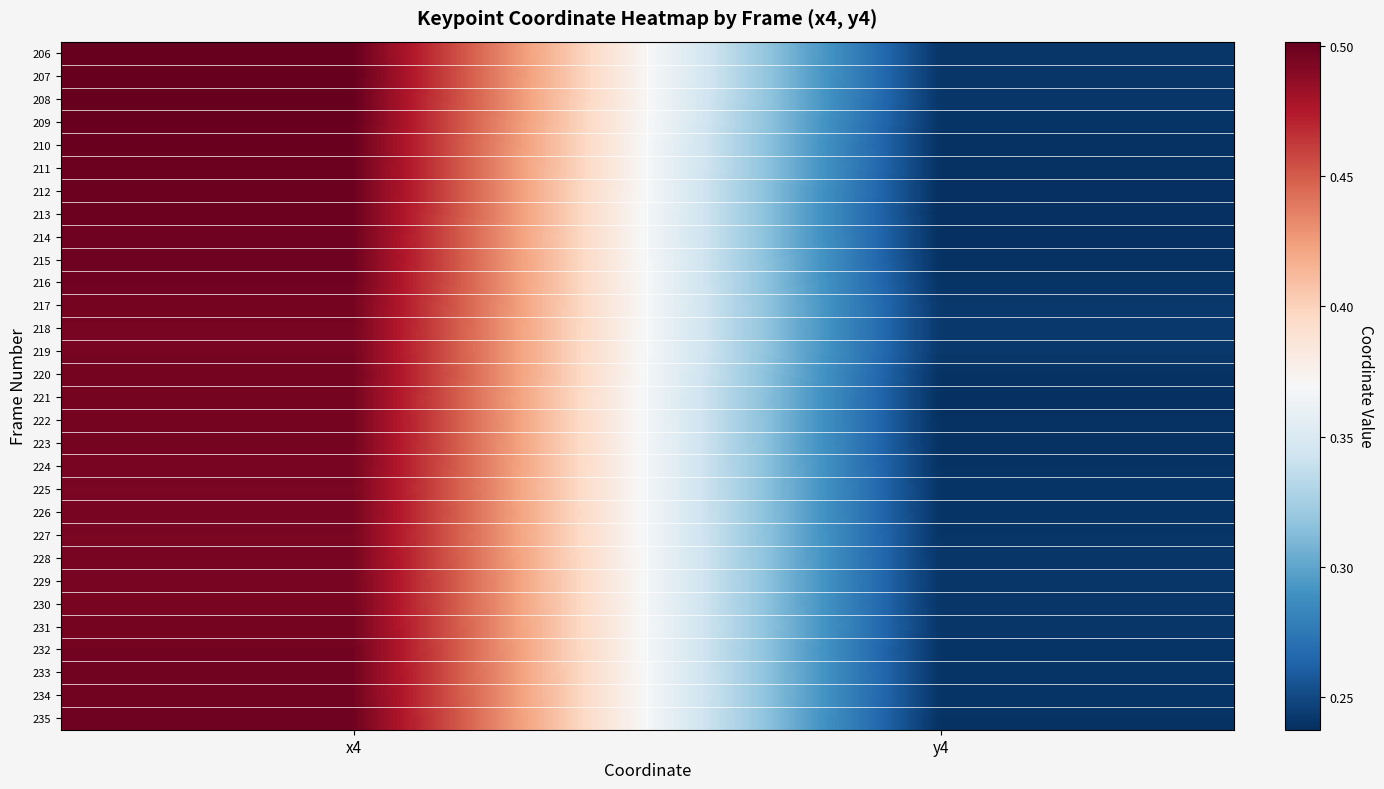

List the series in order of their peak value, highest first.

207, 206, 208, 209, 210, 212, 213, 211, 215, 214, 235, 216, 234, 233, 232, 220, 217, 222, 223, 231, 221, 218, 229, 230, 219, 226, 224, 228, 227, 225